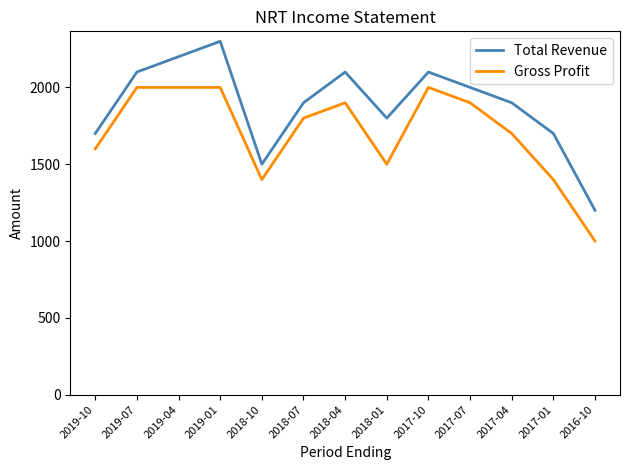

What is the total value across all series at 2017-01?

3100